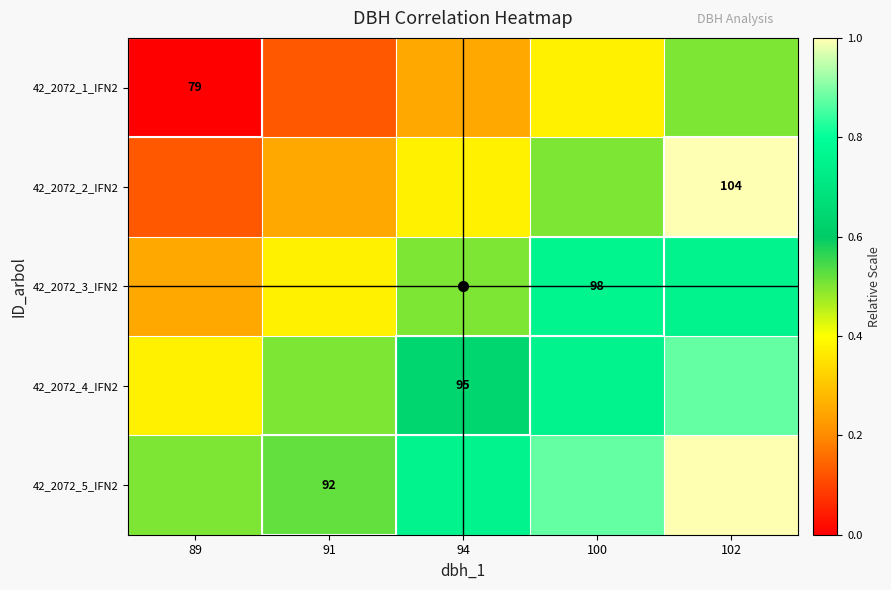

Which category has the lowest value in the 42_2072_4_IFN2 series?

89